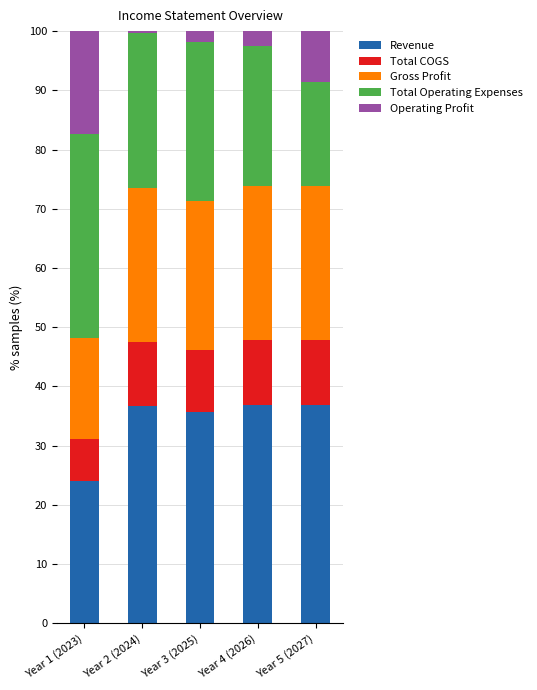

The Revenue series shows 36.7 at Year 2 (2024). True or false?

True